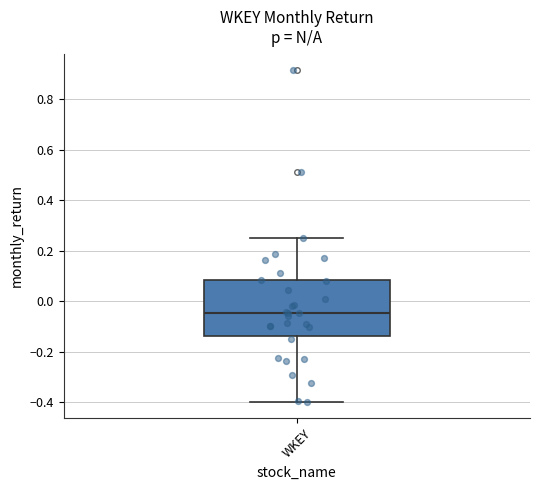

Where does the median line of the box for WKEY sit on the y-axis? The values are not printed on the chart, so give them approximately, as read against the axis.

-0.04